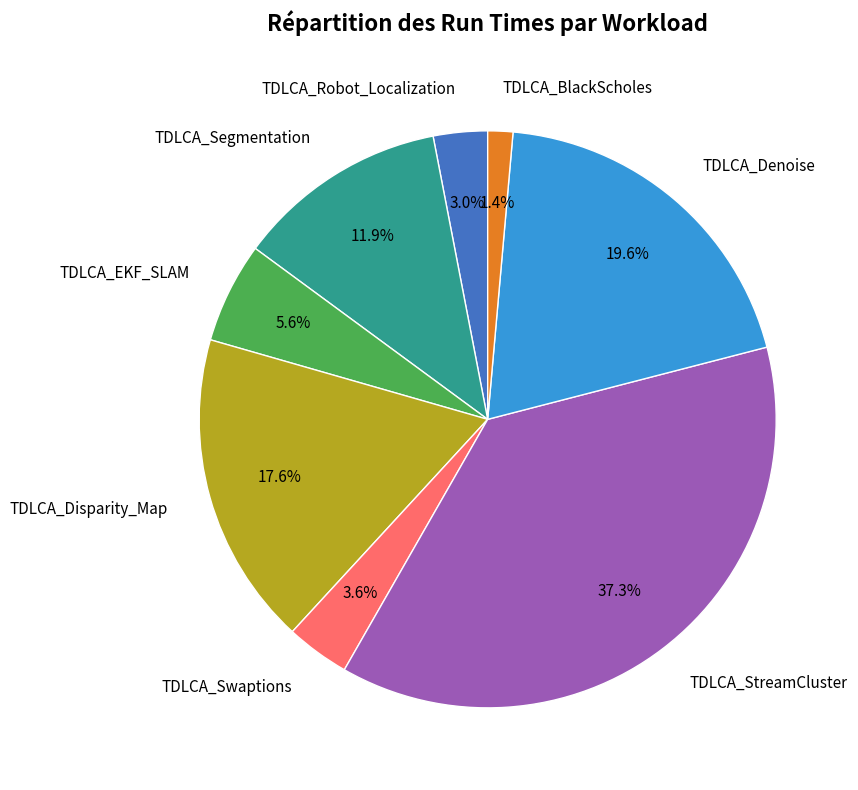

Does any single category account for the majority?

No